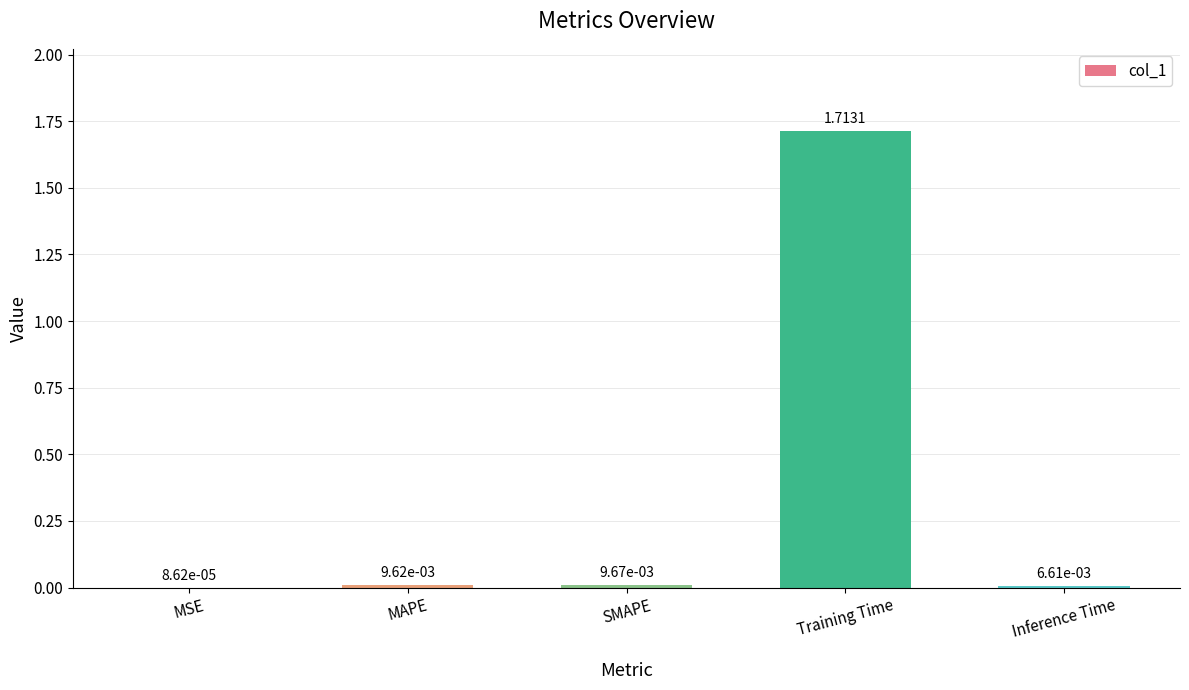

Are the bars horizontal?

No